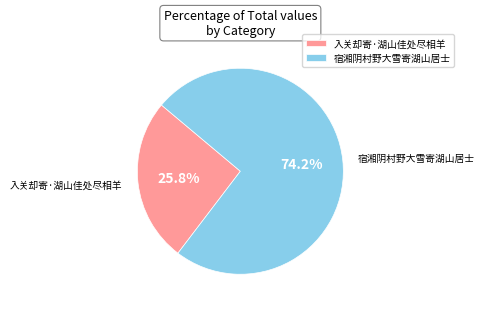

To the nearest percent, what is the average slice percentage?

50%